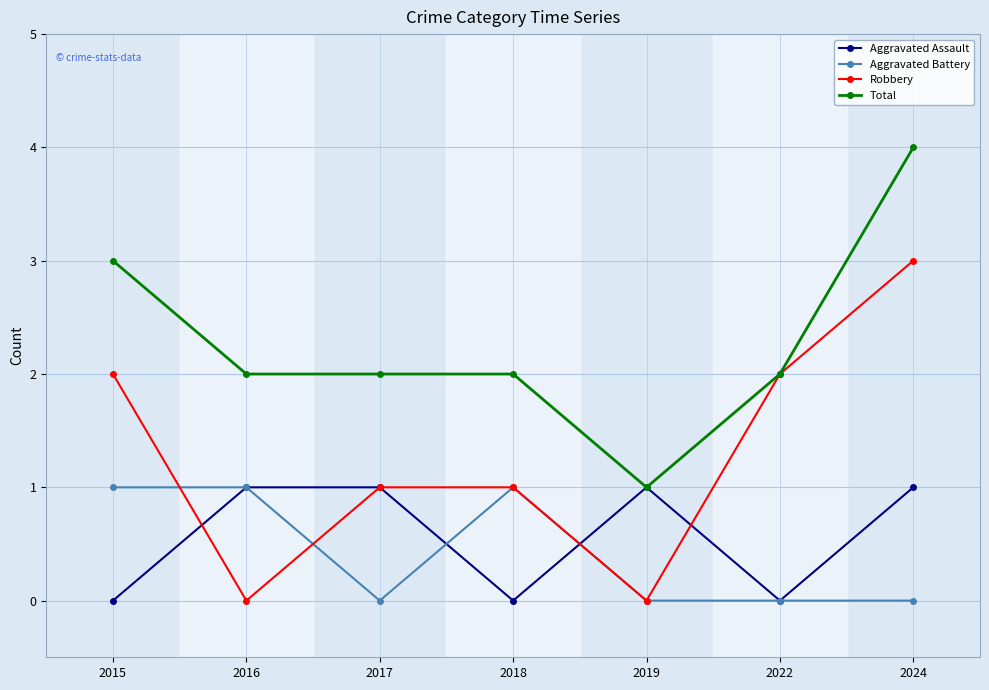

The Total series shows 2 at 2016. True or false?

True